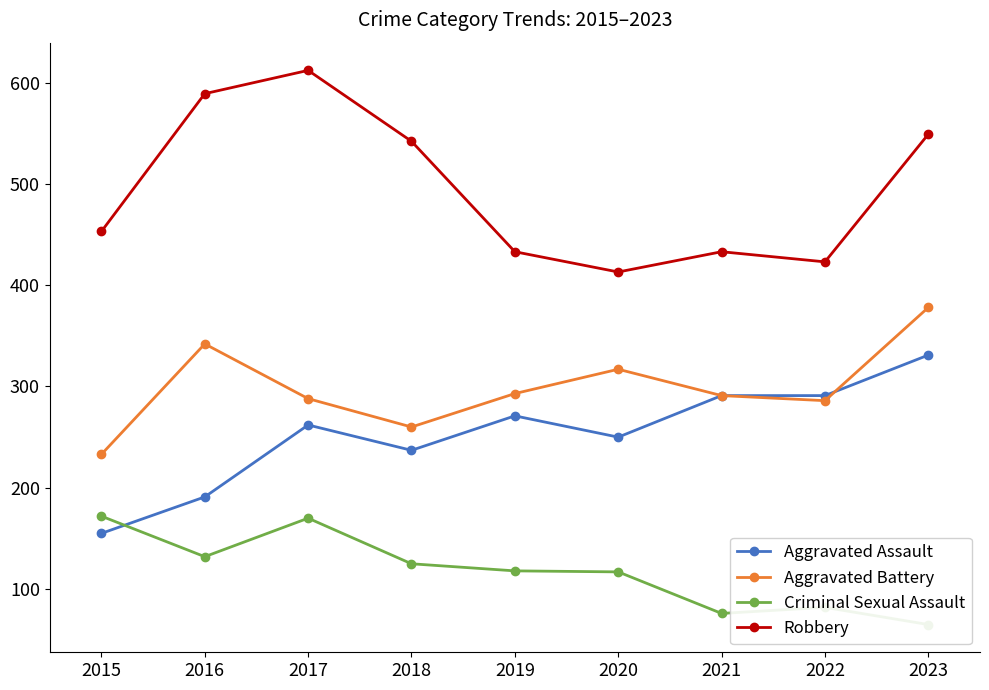

Count the number of categories in the chart.

9